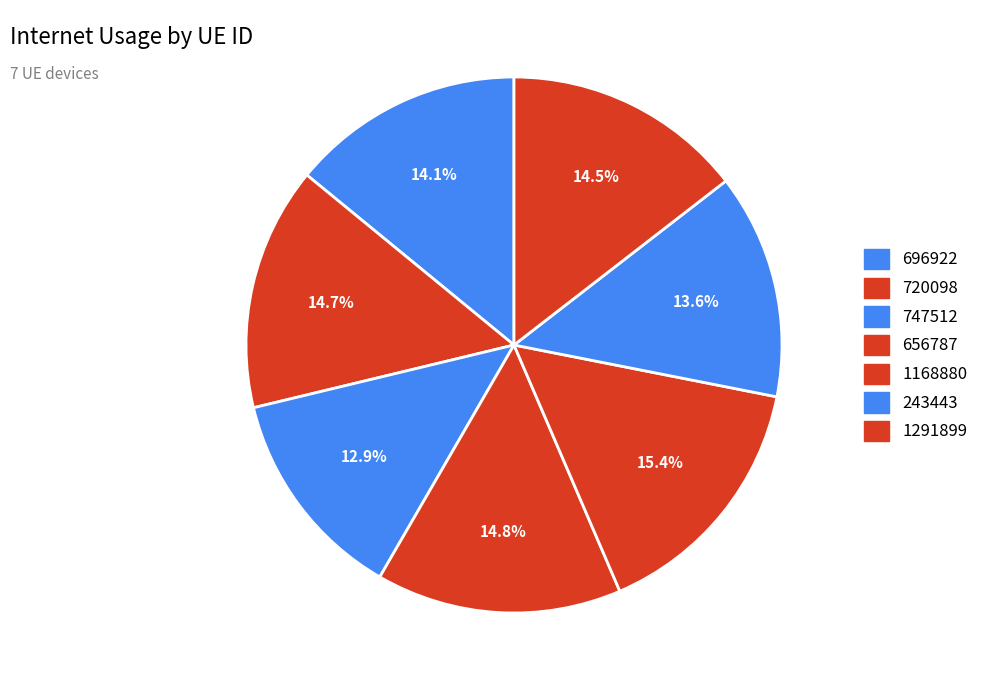

To the nearest percent, what is the combined percentage of 747512 and 243443?

26%